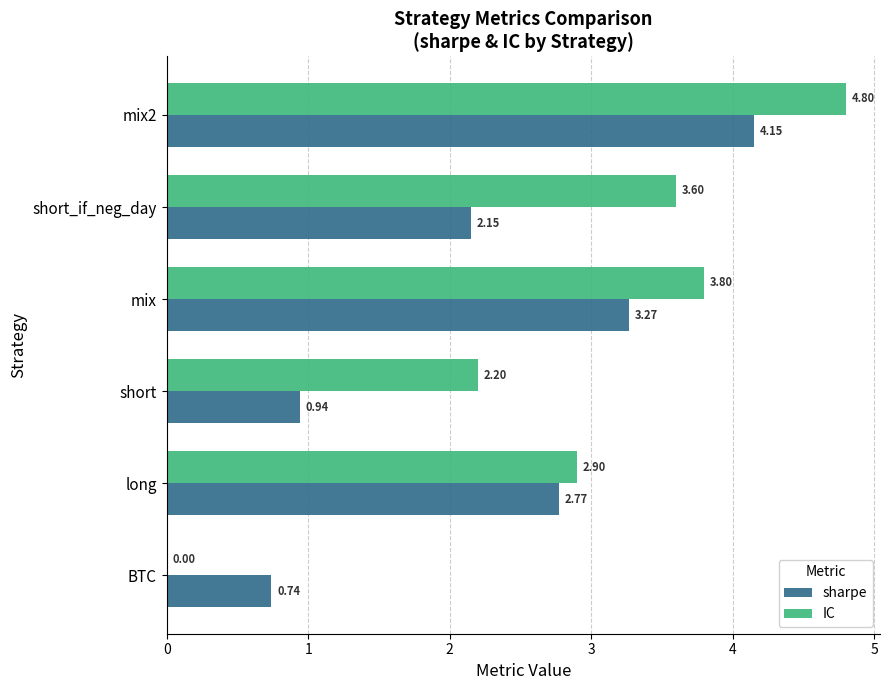

Where is sharpe nearest to the value 2?

short_if_neg_day